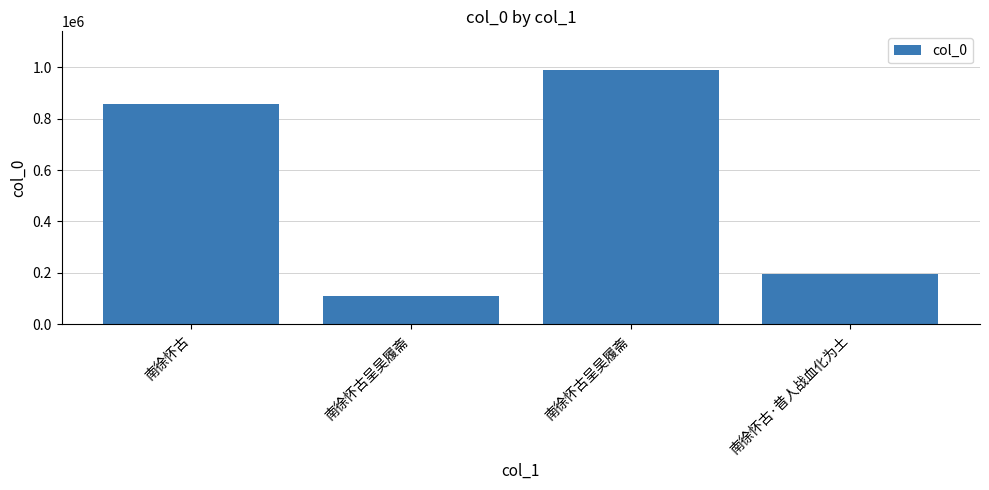

How many bars are there in total?

4